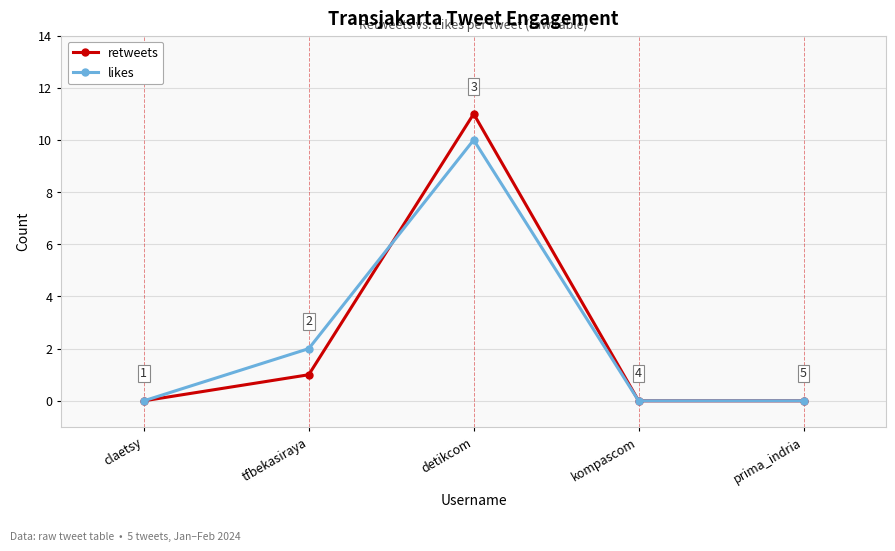

What is the difference between the maximum and minimum values in the retweets series?

11